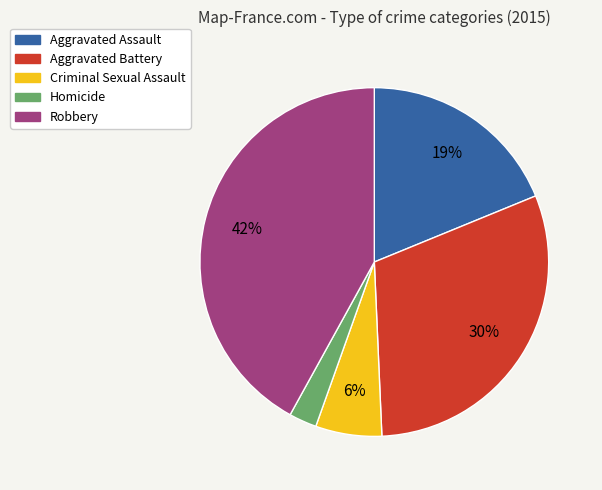

How many segments does this pie chart have?

5